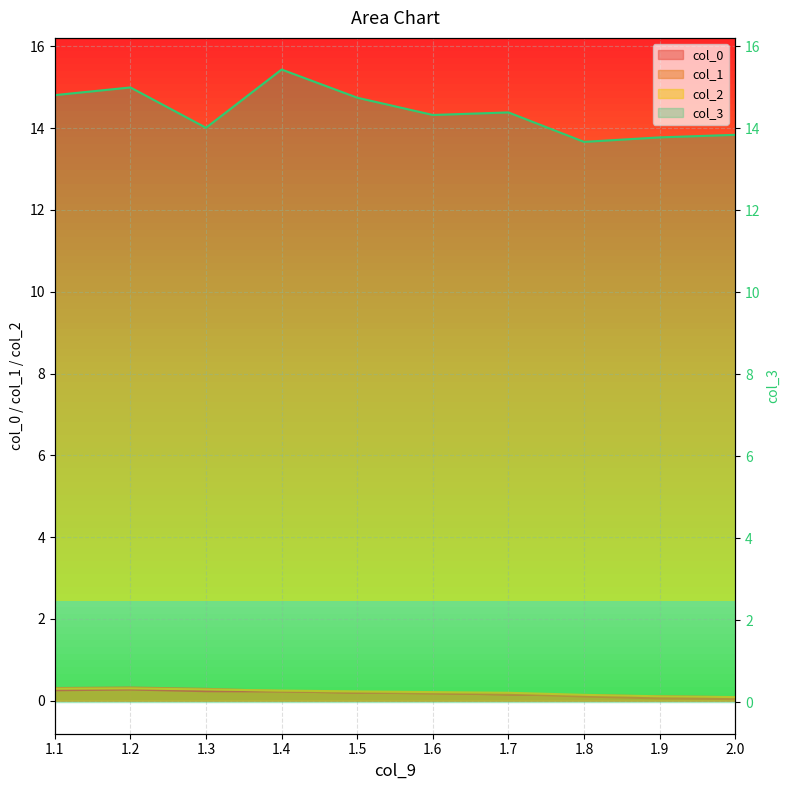

Which series ends up on top after the final intersection of col_1 and col_2?

col_2